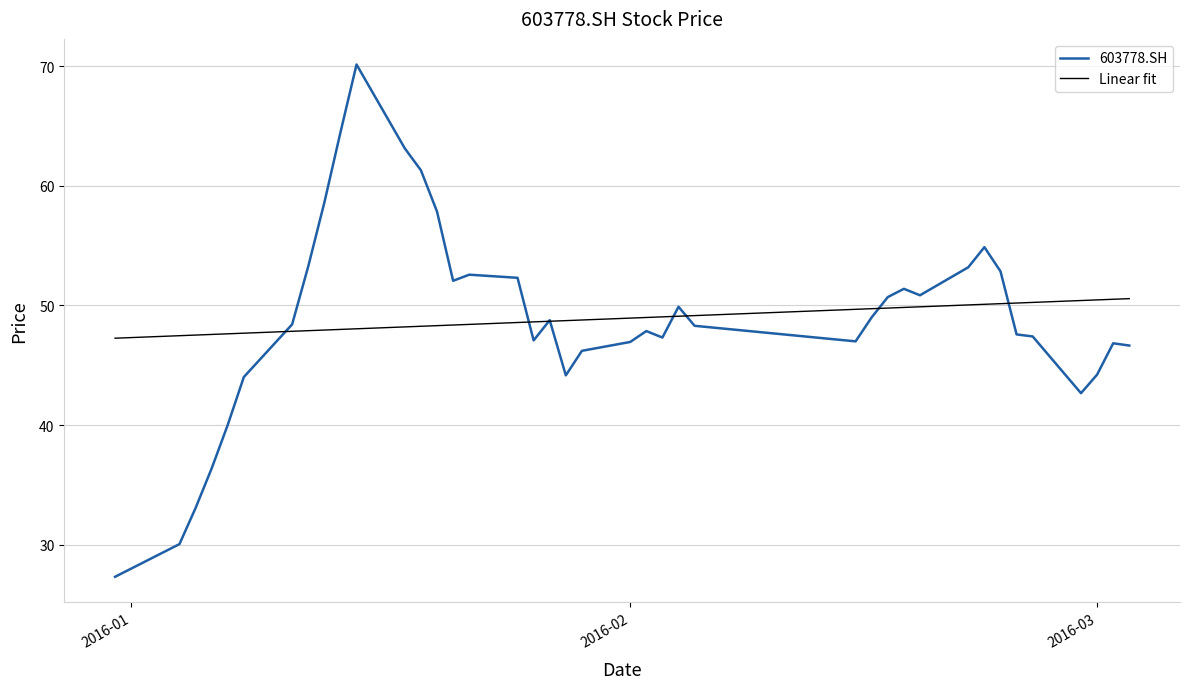

Does the chart display data point markers on the line(s)?

No